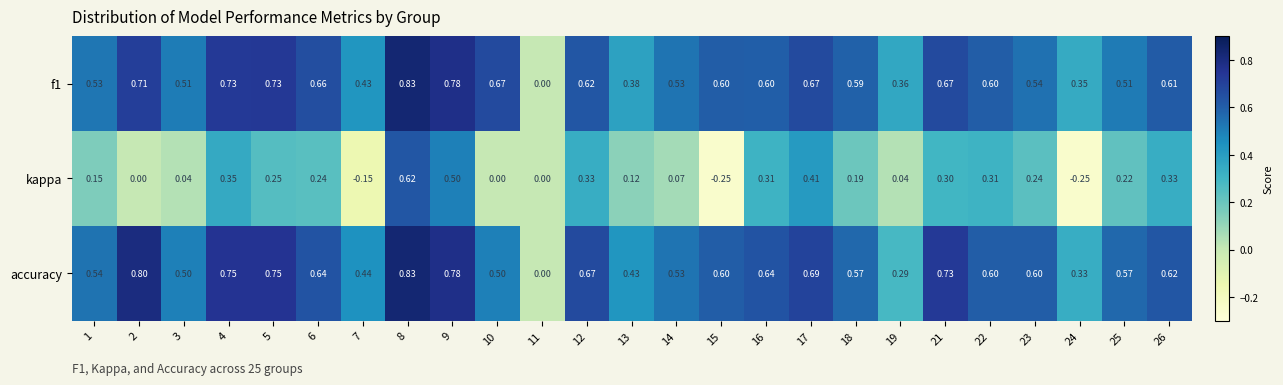

Which series has the largest total across all categories?

accuracy